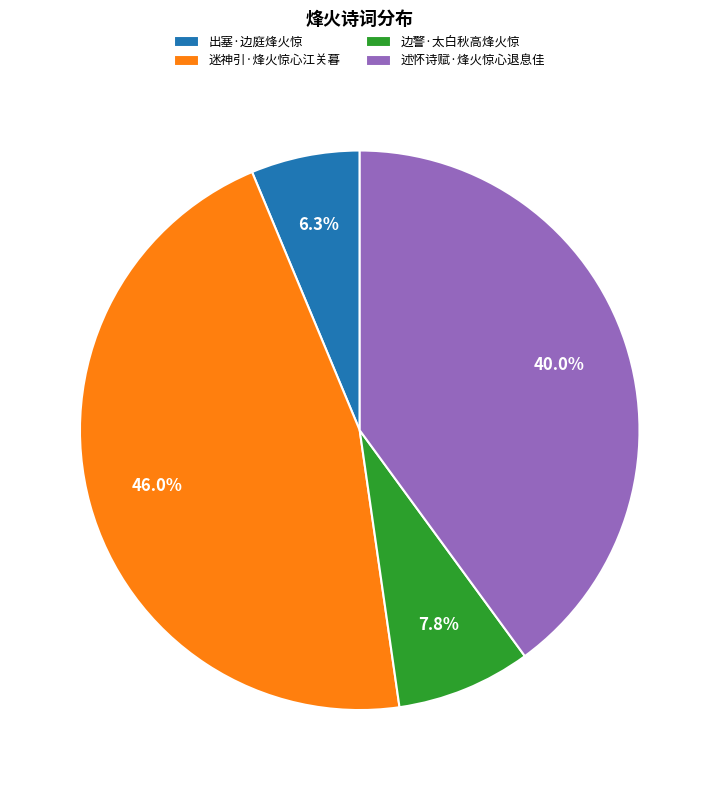

Between 出塞·边庭烽火惊 and 述怀诗赋·烽火惊心退息佳, which is larger?

述怀诗赋·烽火惊心退息佳